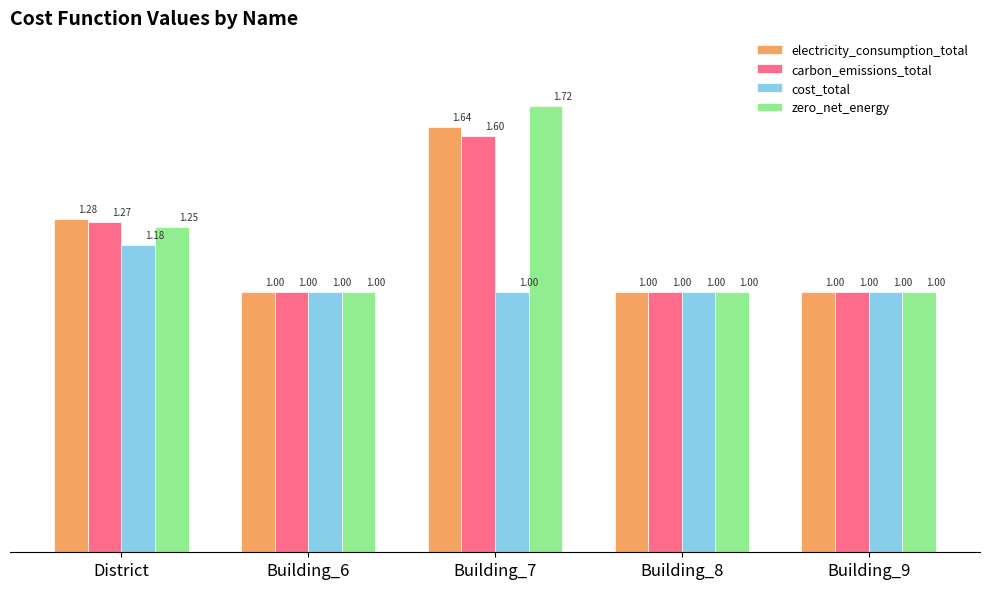

Rank the series by their maximum value, from lowest to highest.

cost_total, carbon_emissions_total, electricity_consumption_total, zero_net_energy